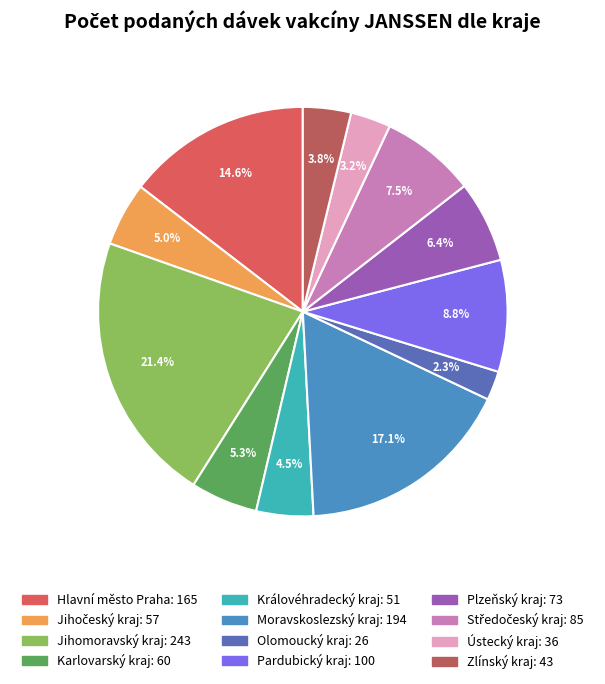

How many slices are in this pie chart?

12